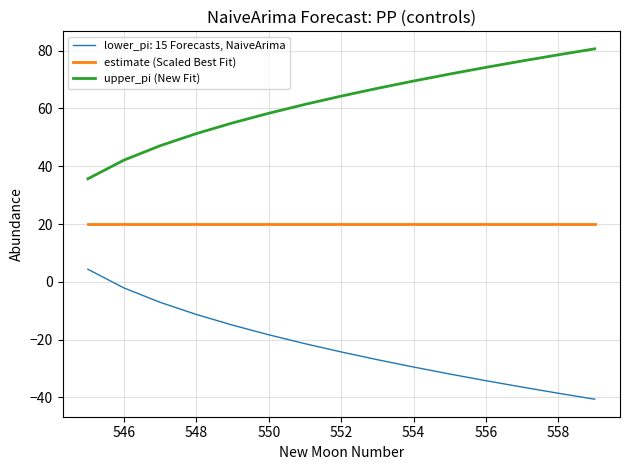

Which series has the largest total across all categories?

upper_pi (New Fit)